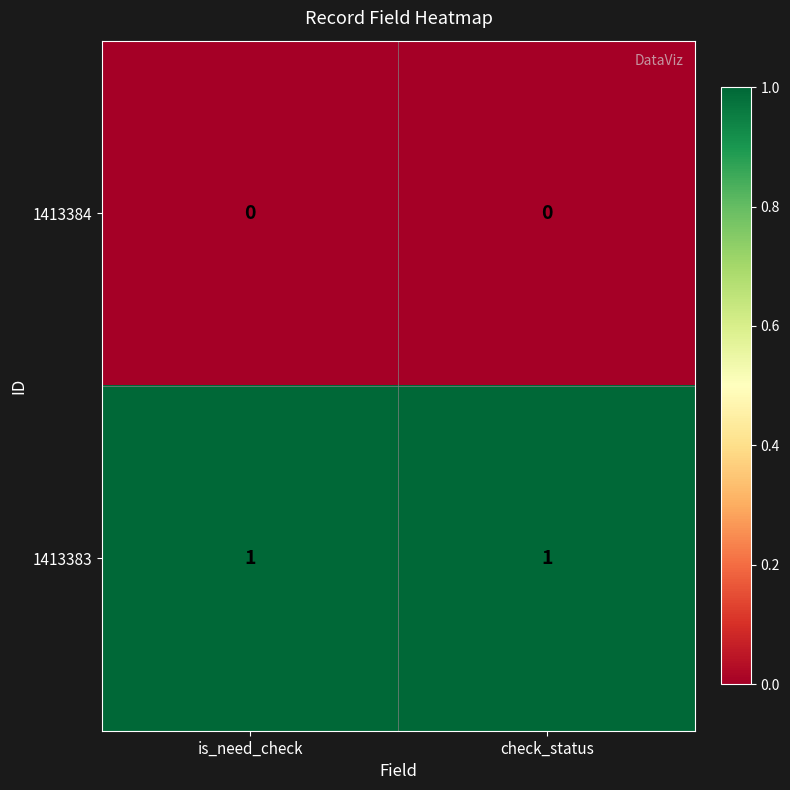

Which series has the largest total across all categories?

1413383